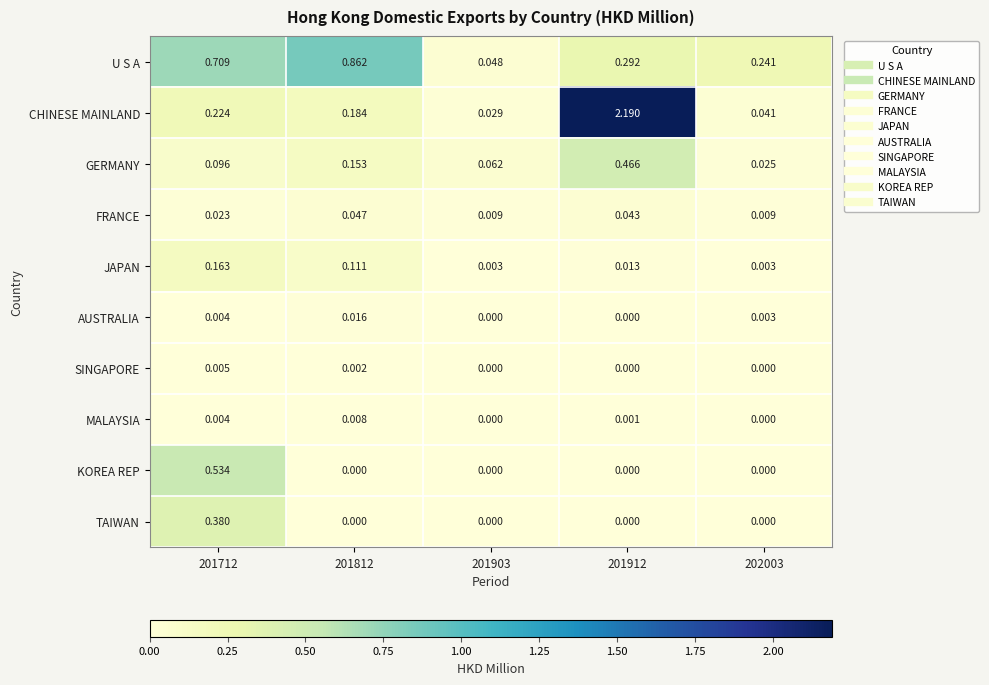

Which series changed the most between 201912 and 202003?

CHINESE MAINLAND